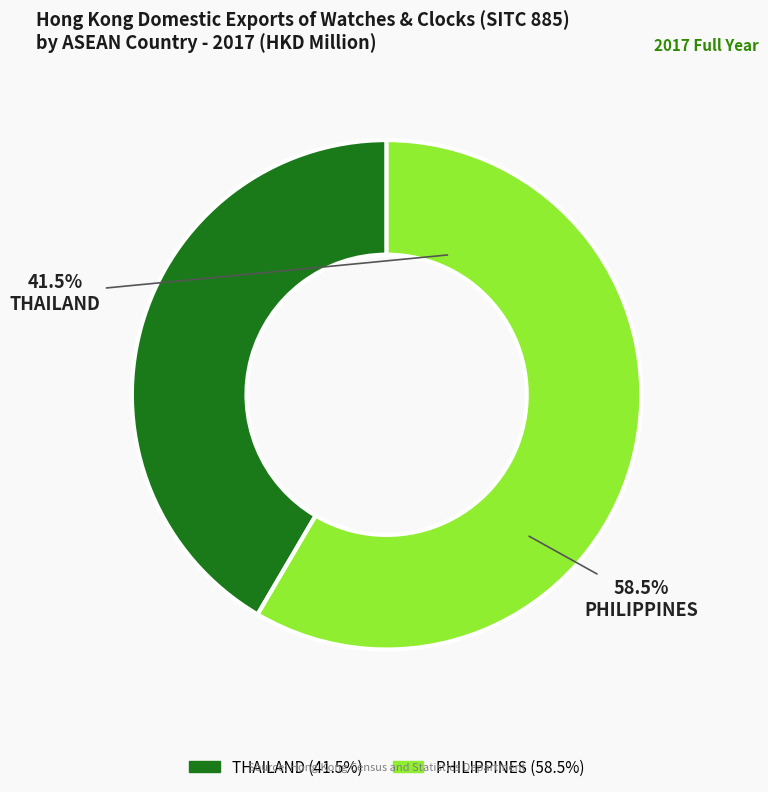

Is there any slice that represents more than half of the pie?

Yes